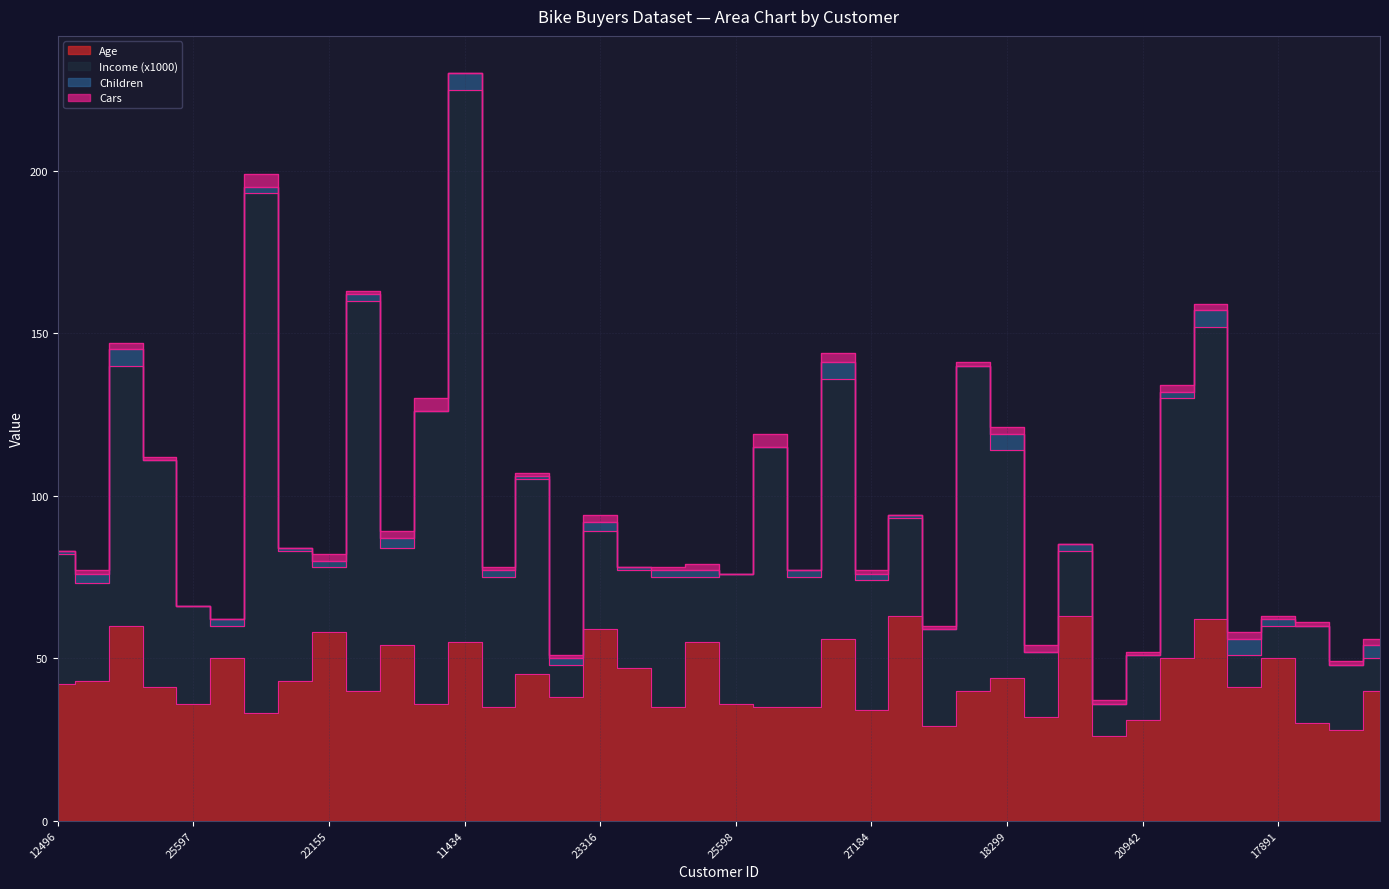

Which label corresponds to the smallest value in the chart?

24381